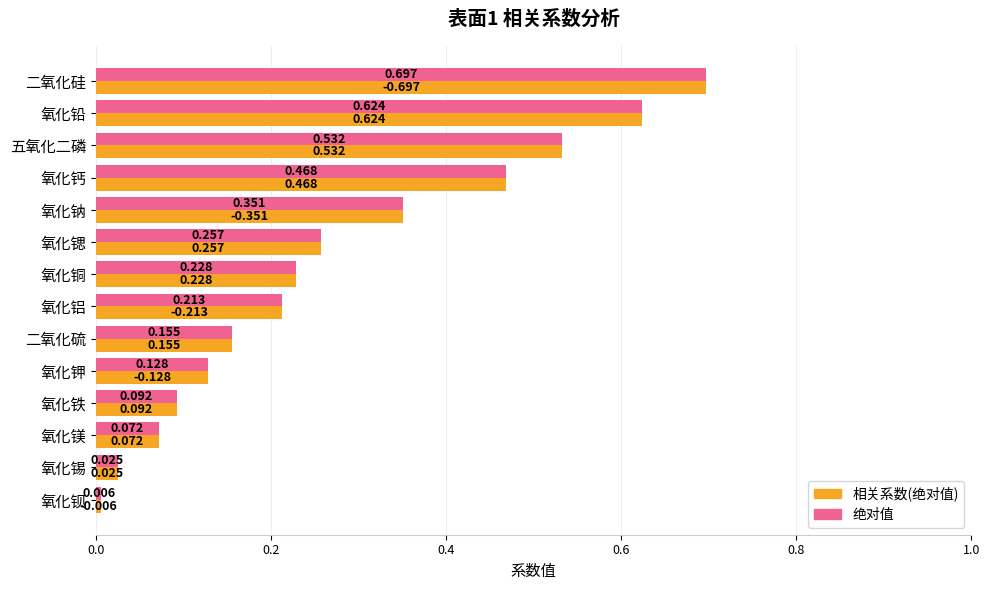

What is the sum of all 相关系数(绝对值) values?

3.8